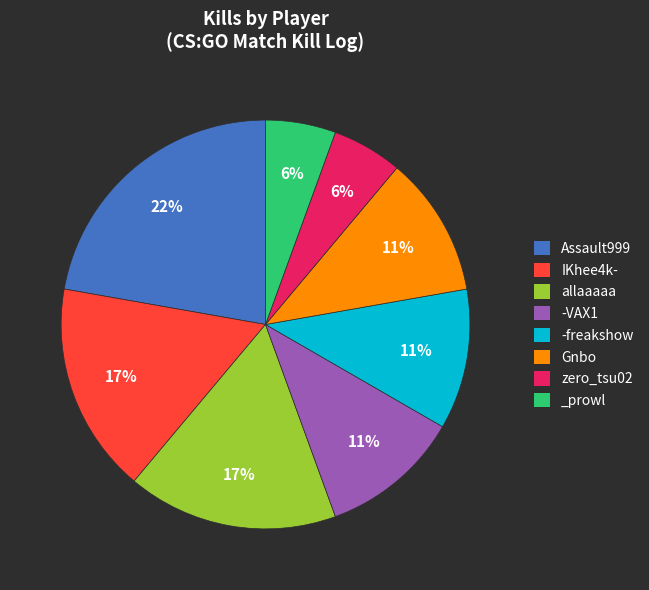

To the nearest percent, what is the difference between the _prowl and allaaaaa slice percentages?

11%